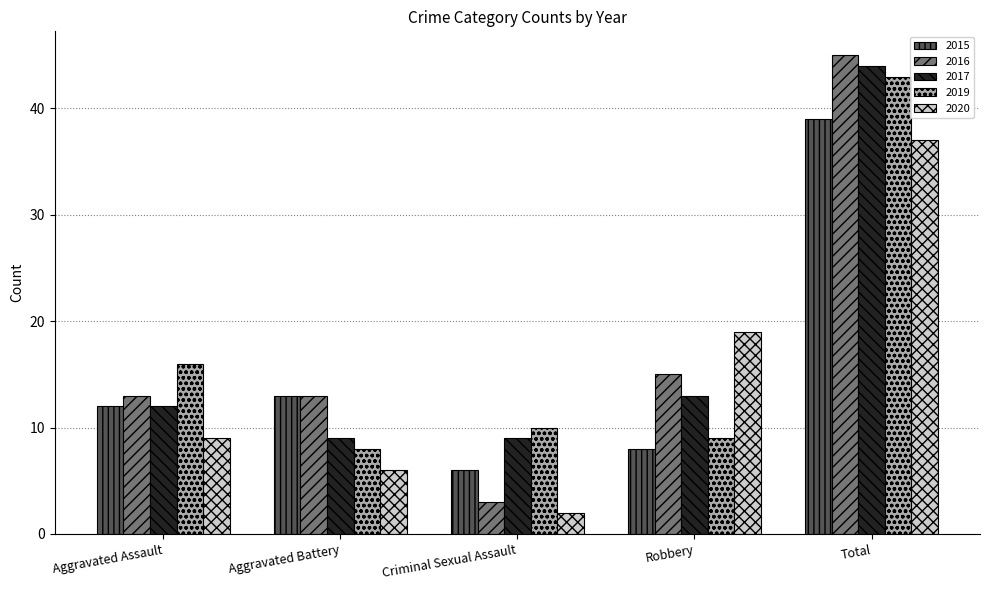

Reading left to right, extract all data points from this chart.

2015: Aggravated Assault=12	Aggravated Battery=13	Criminal Sexual Assault=6	Robbery=8	Total=39
2016: Aggravated Assault=13	Aggravated Battery=13	Criminal Sexual Assault=3	Robbery=15	Total=45
2017: Aggravated Assault=12	Aggravated Battery=9	Criminal Sexual Assault=9	Robbery=13	Total=44
2019: Aggravated Assault=16	Aggravated Battery=8	Criminal Sexual Assault=10	Robbery=9	Total=43
2020: Aggravated Assault=9	Aggravated Battery=6	Criminal Sexual Assault=2	Robbery=19	Total=37